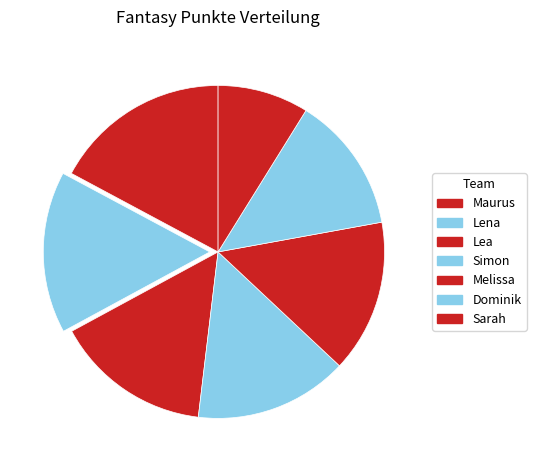

How many segments does this pie chart have?

7